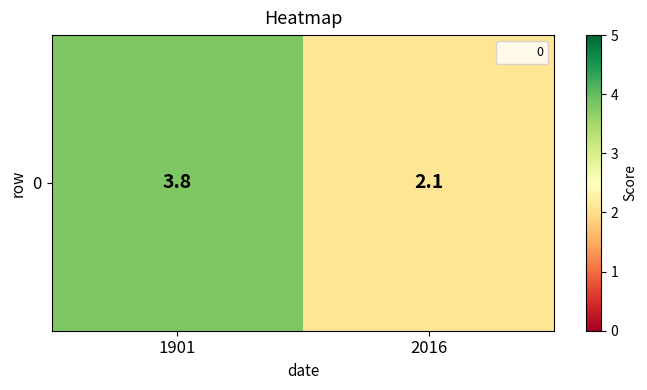

Approximately how many times larger is the value at 1901 compared to 2016?

1.8